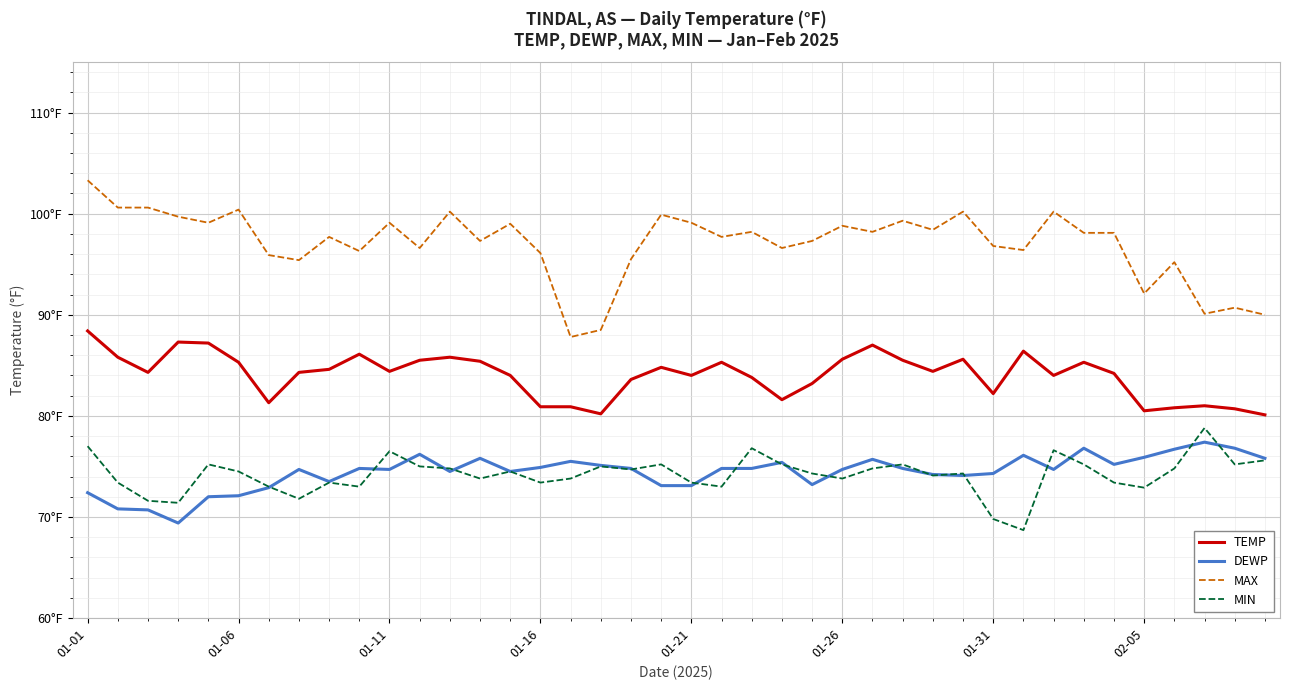

Which series has the largest range (max minus min)?

MAX